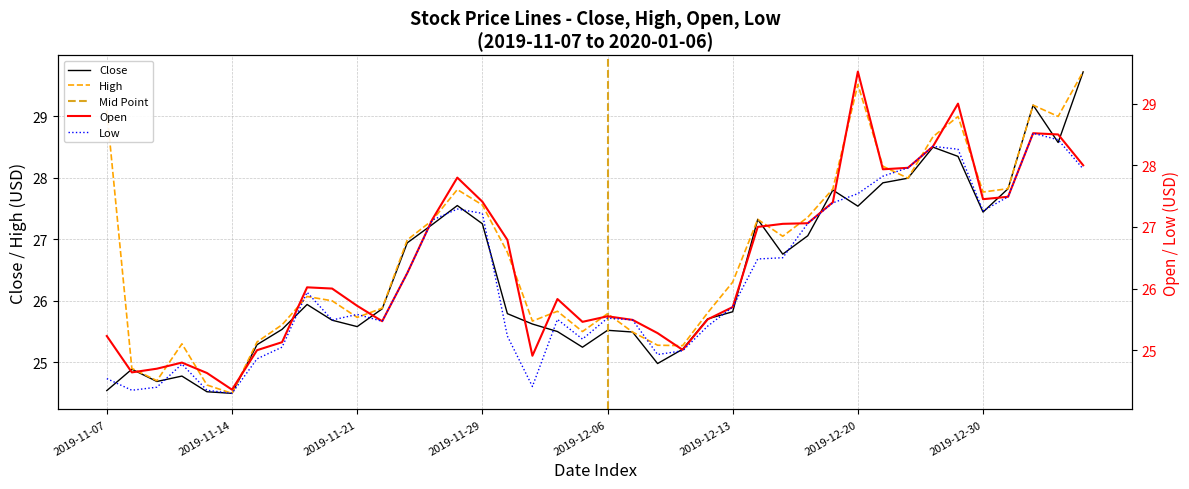

Where is the first local minimum for Close?

2019-11-11